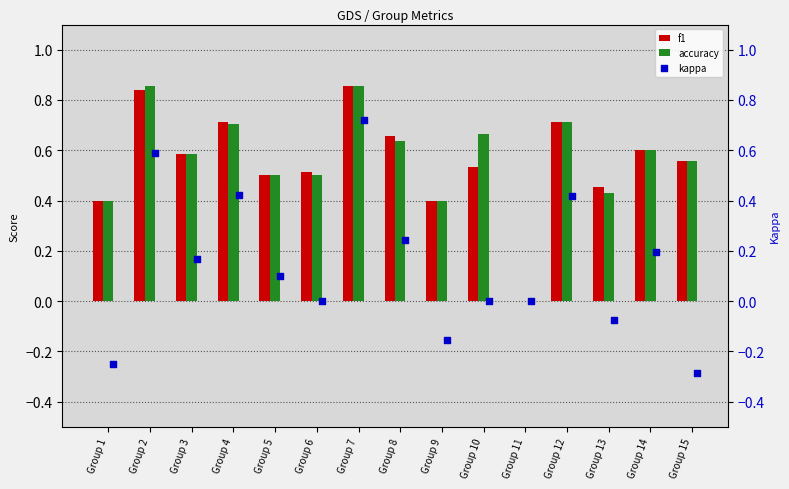

The accuracy series shows 1.1 at Group 7. True or false?

False